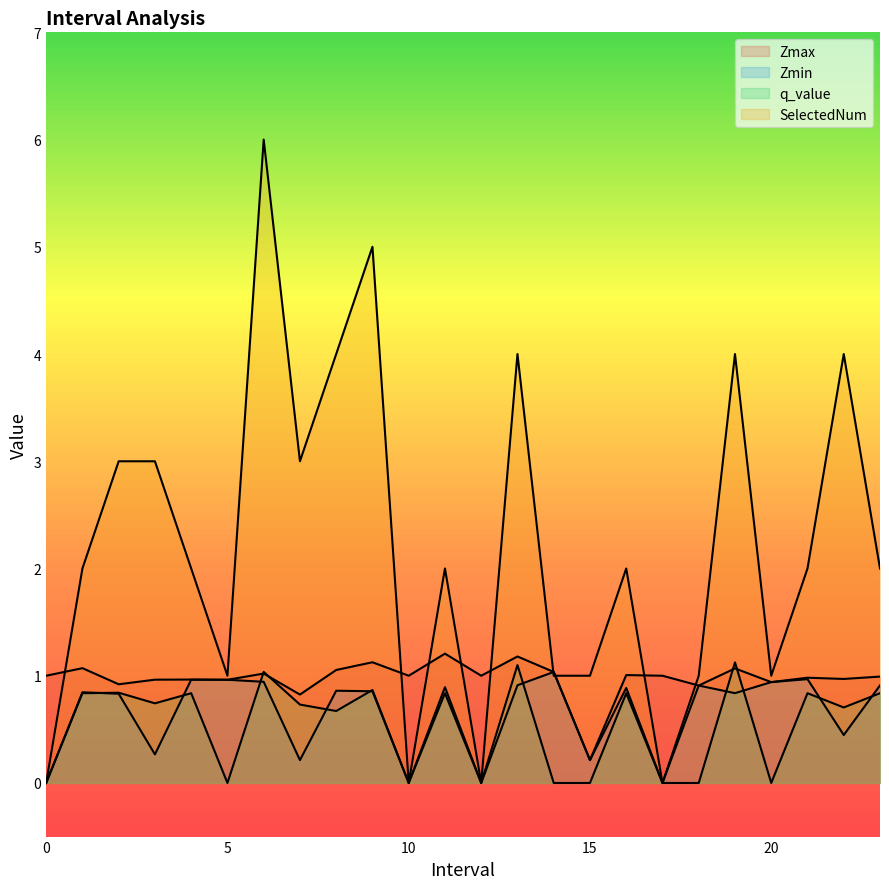

Reading left to right, transcribe all the data shown in this chart.

Zmax: 0=1.0	1.0=1.1	2.0=0.9	3.0=1.0	4.0=1.0	5.0=1.0	6.0=1.0	7.0=0.8	8.0=1.1	9.0=1.1	10=1.0	11.0=1.2	12=1.0	13.0=1.2	14.0=1.0	15.0=0.2	16.0=1.0	17=1.0	18.0=0.9	19.0=1.1	20.0=0.9	21.0=1.0	22.0=1.0	23.0=1.0
Zmin: 0=0.0	1.0=0.8	2.0=0.8	3.0=0.3	4.0=1.0	5.0=1.0	6.0=0.9	7.0=0.2	8.0=0.9	9.0=0.9	10=0.0	11.0=0.9	12=0.0	13.0=0.9	14.0=1.0	15.0=0.2	16.0=0.9	17=0.0	18.0=0.9	19.0=0.8	20.0=0.9	21.0=1.0	22.0=0.4	23.0=0.9
q_value: 0=0.0	1.0=0.8	2.0=0.8	3.0=0.7	4.0=0.8	5.0=0.0	6.0=1.0	7.0=0.7	8.0=0.7	9.0=0.9	10=0.0	11.0=0.8	12=0.0	13.0=1.1	14.0=0.0	15.0=0.0	16.0=0.8	17=0.0	18.0=0.0	19.0=1.1	20.0=0.0	21.0=0.8	22.0=0.7	23.0=0.8
SelectedNum: 0=0.0	1.0=2.0	2.0=3.0	3.0=3.0	4.0=2.0	5.0=1.0	6.0=6.0	7.0=3.0	8.0=4.0	9.0=5.0	10=0.0	11.0=2.0	12=0.0	13.0=4.0	14.0=1.0	15.0=1.0	16.0=2.0	17=0.0	18.0=1.0	19.0=4.0	20.0=1.0	21.0=2.0	22.0=4.0	23.0=2.0